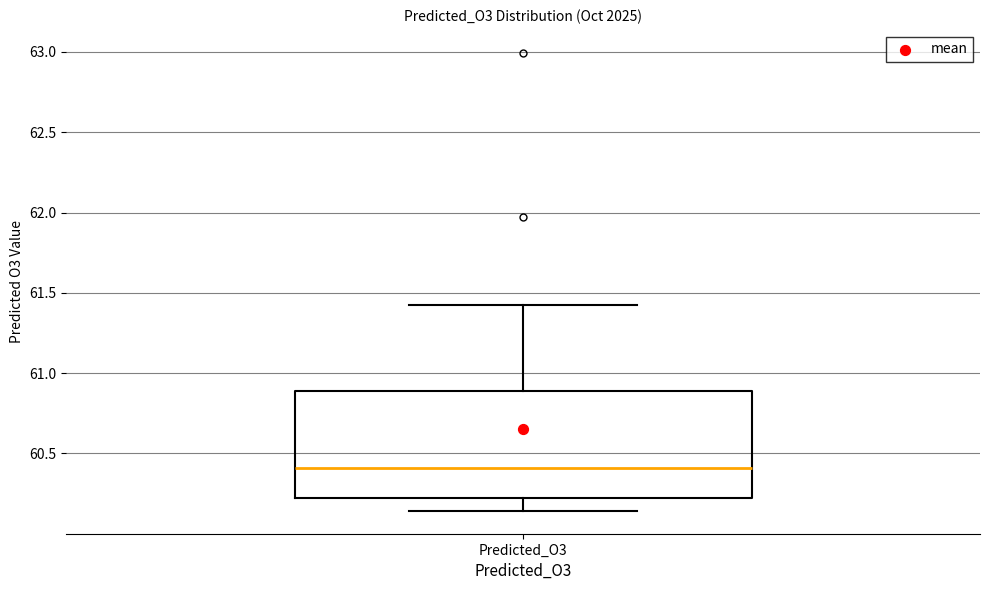

Read this box plot against the y-axis: the position of the median line, the range covered by the box, and the ends of both whiskers. The values are not printed on the chart, so give them approximately, as read against the axis.

median 60.40, box 60.20 to 60.90, whiskers 60.15 to 61.40